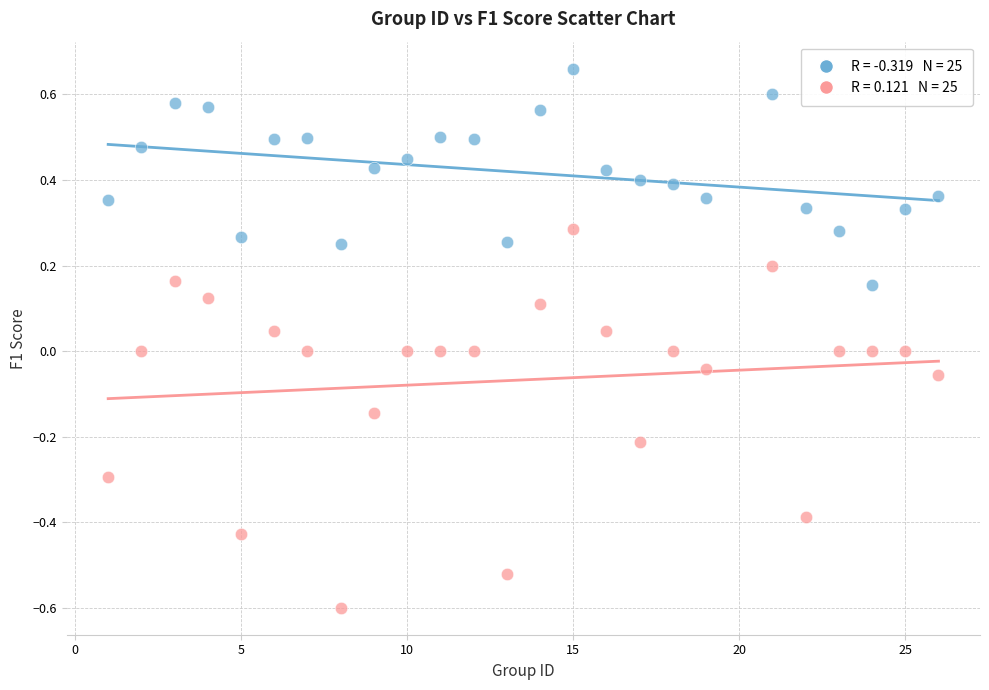

Across all data points, what is the range of Y values (max minus min)?

1.3